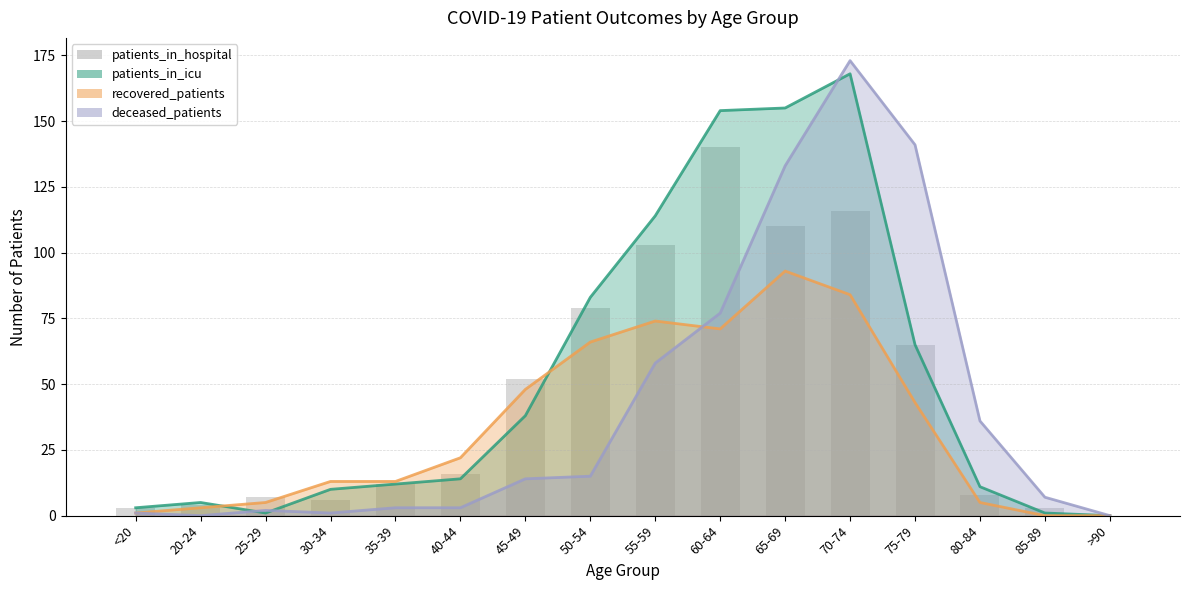

Rank the categories by value from lowest to highest.

>90, <20, 85-89, 20-24, 30-34, 25-29, 80-84, 35-39, 40-44, 45-49, 75-79, 50-54, 55-59, 65-69, 70-74, 60-64